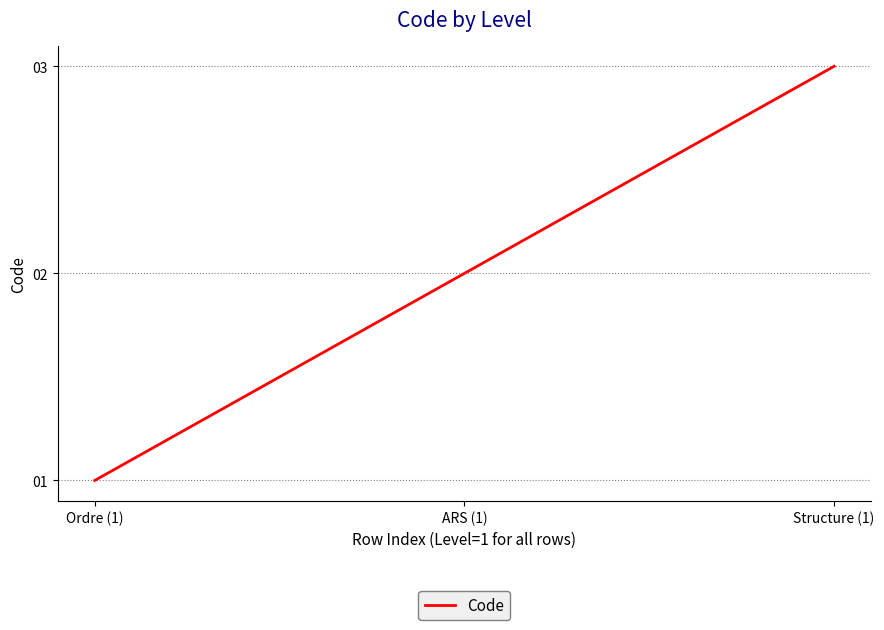

How many categories are shown in the chart?

3